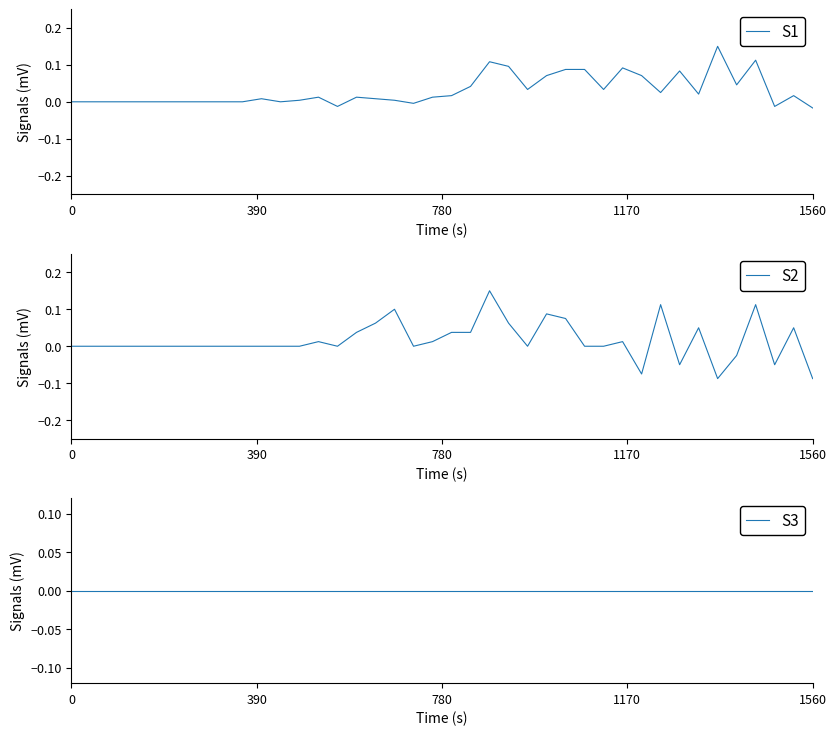

Between 29 and 23, which is larger?

23